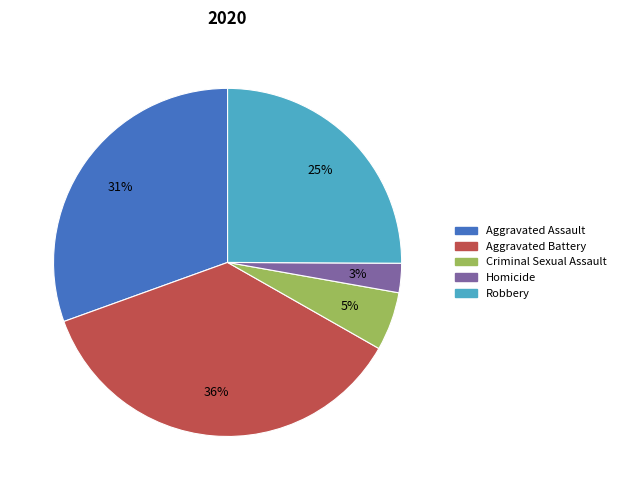

Which slice is the smallest?

Homicide